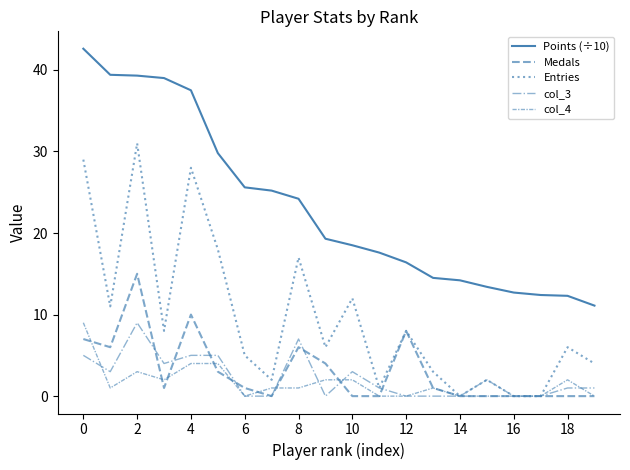

True or false: Medals and Points (÷10) intersect in this chart.

False